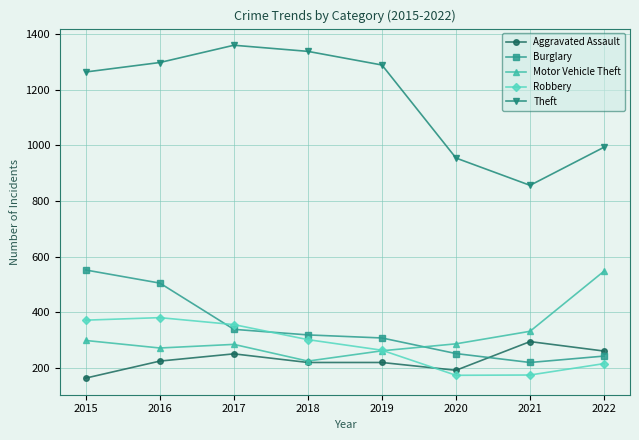

What is the value of the Robbery point at the 6th from the left?

174